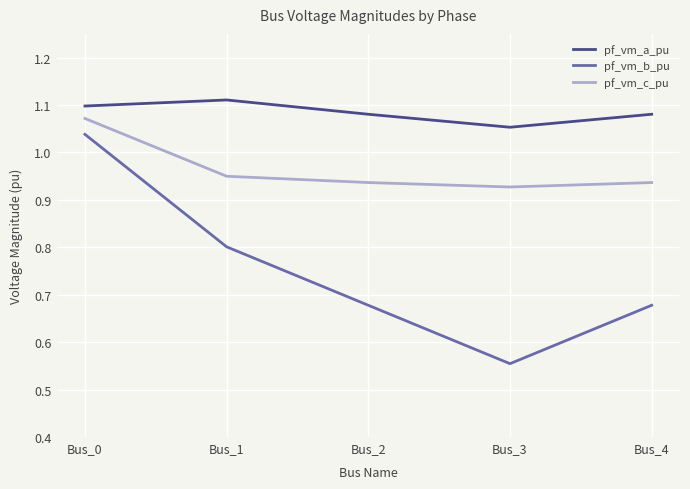

What is the difference between the highest and lowest values at Bus_2?

0.4